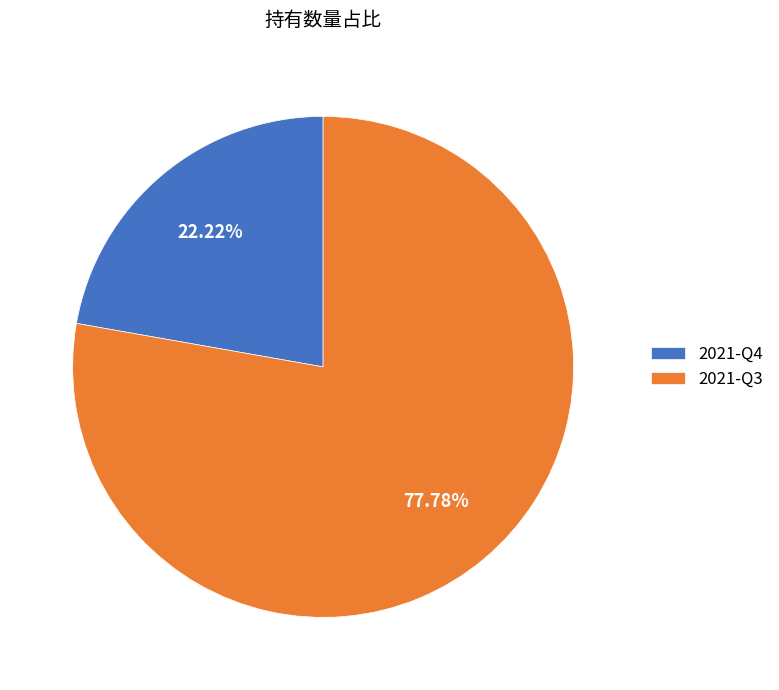

To the nearest percent, what is the difference between the 2021-Q4 and 2021-Q3 slice percentages?

56%